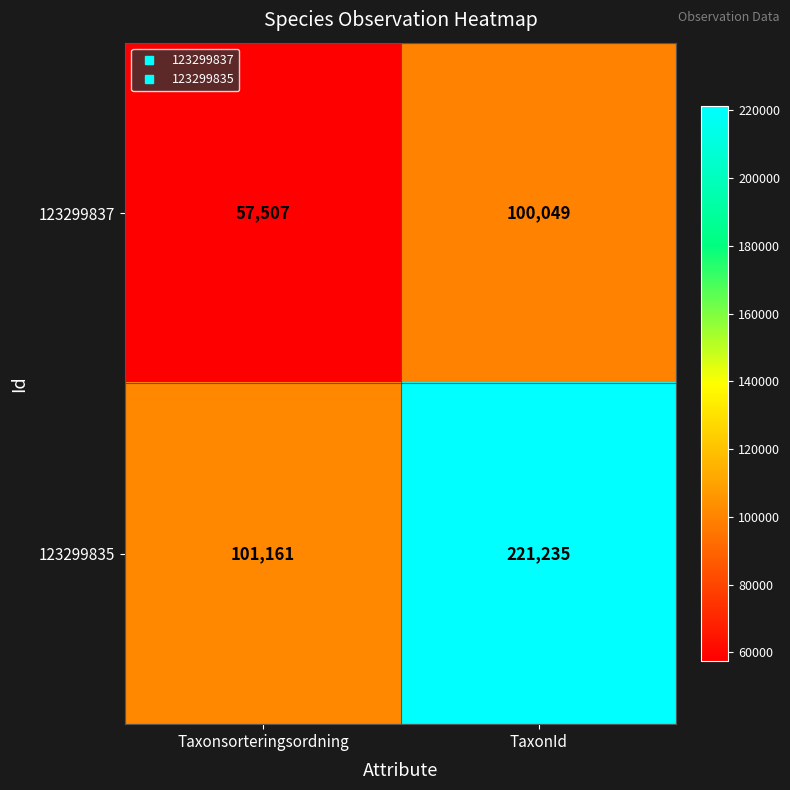

True or false: 123299835 has a value of 170191 at Taxonsorteringsordning.

False